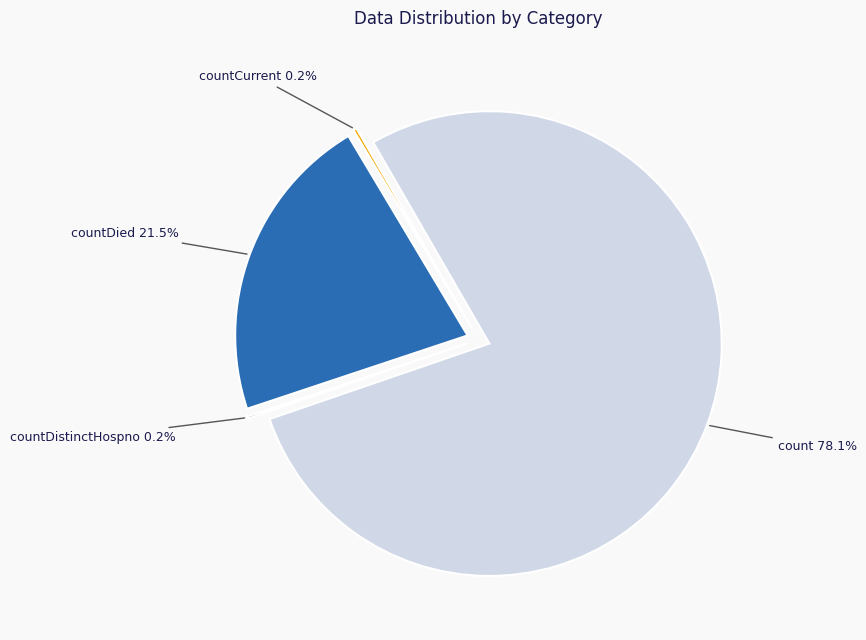

What is the largest slice in the pie chart?

count